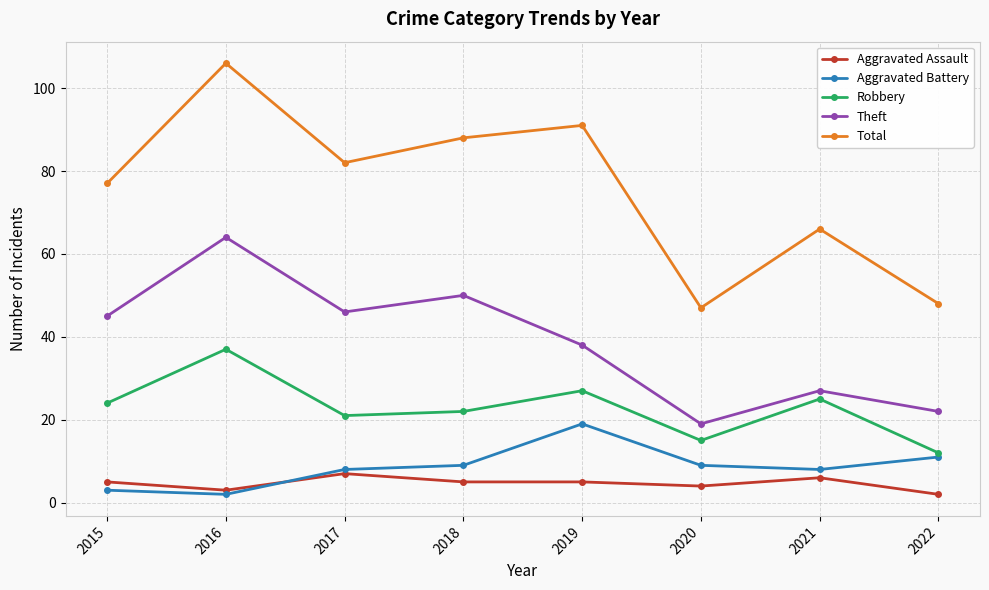

How many lines are shown in the chart?

5